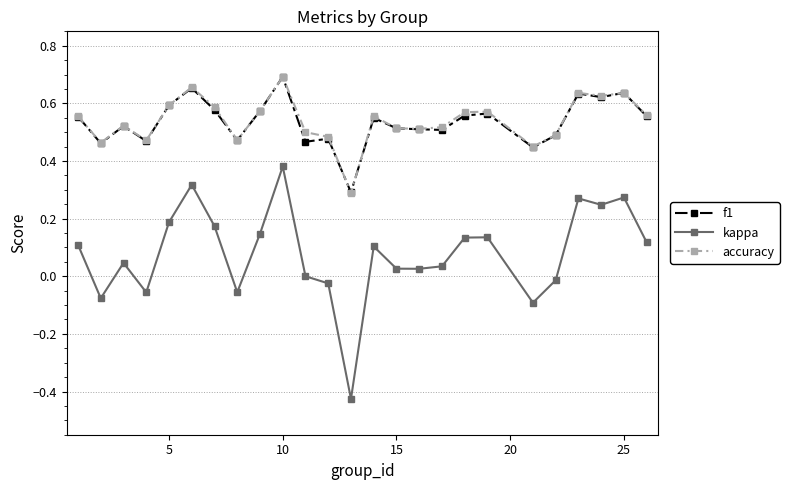

True or false: kappa has more than 0 points higher than both neighbors.

True